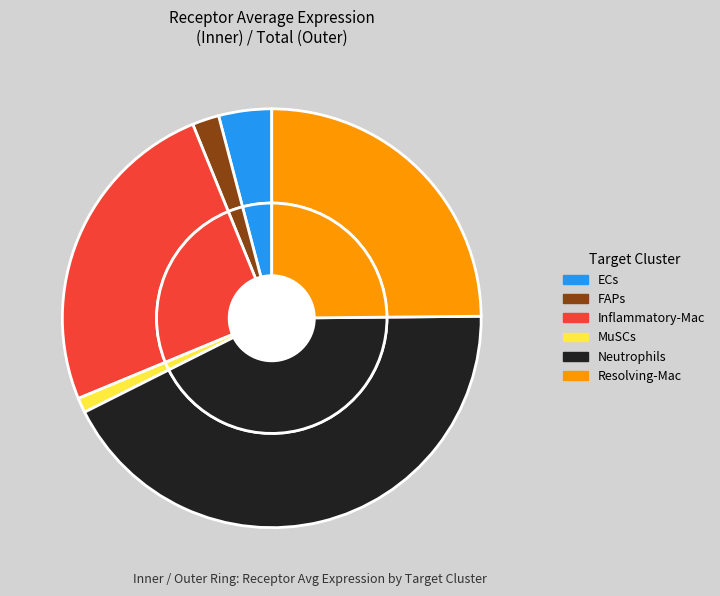

Which category has the smallest portion of the pie?

MuSCs